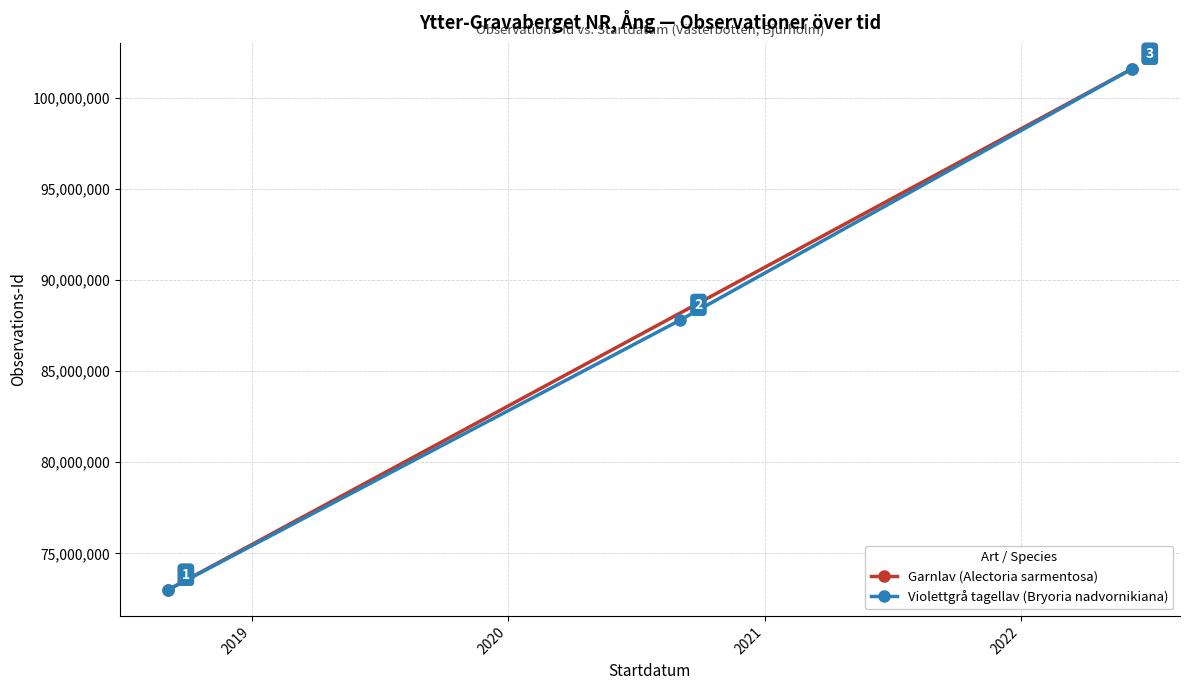

What is the value of the Violettgrå tagellav (Bryoria nadvornikiana) point at the 2nd from the left?

87807328